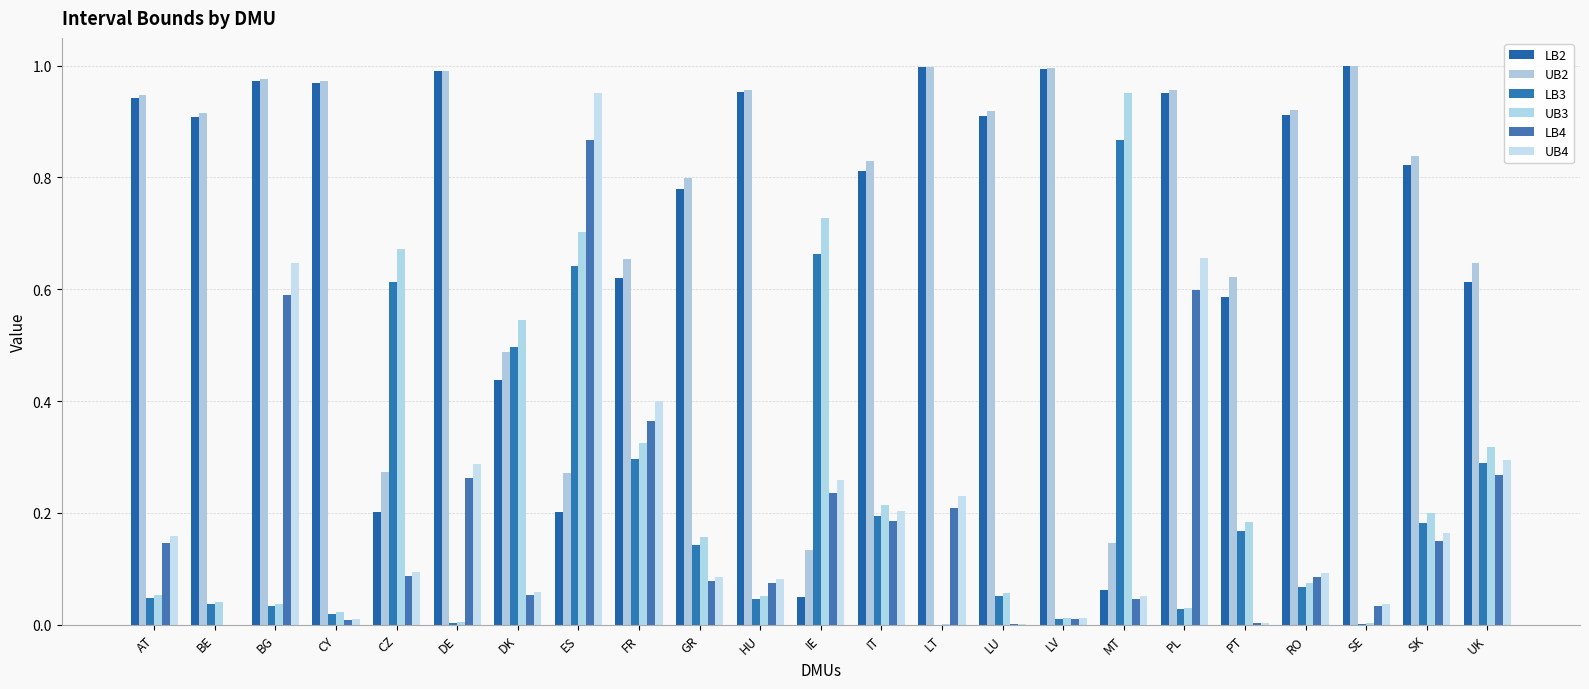

What is the total value across all series at CZ?

1.9